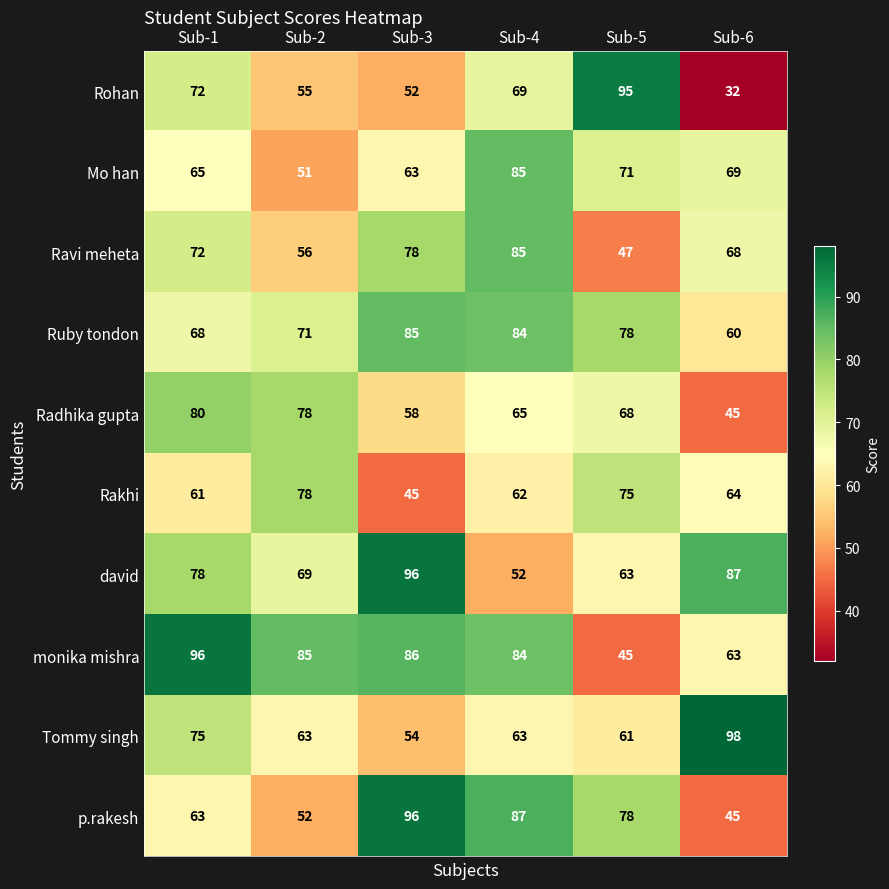

Count the number of categories in the chart.

6